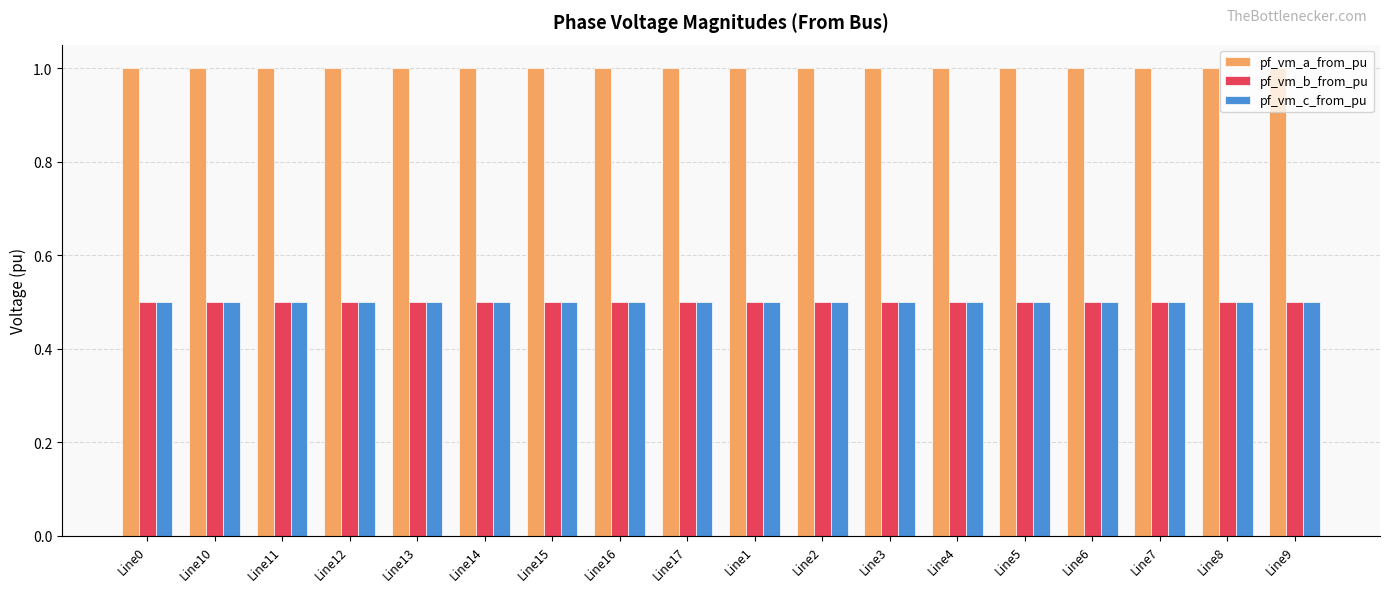

What is the value of the pf_vm_a_from_pu bar at the 3rd from the left?

1.0